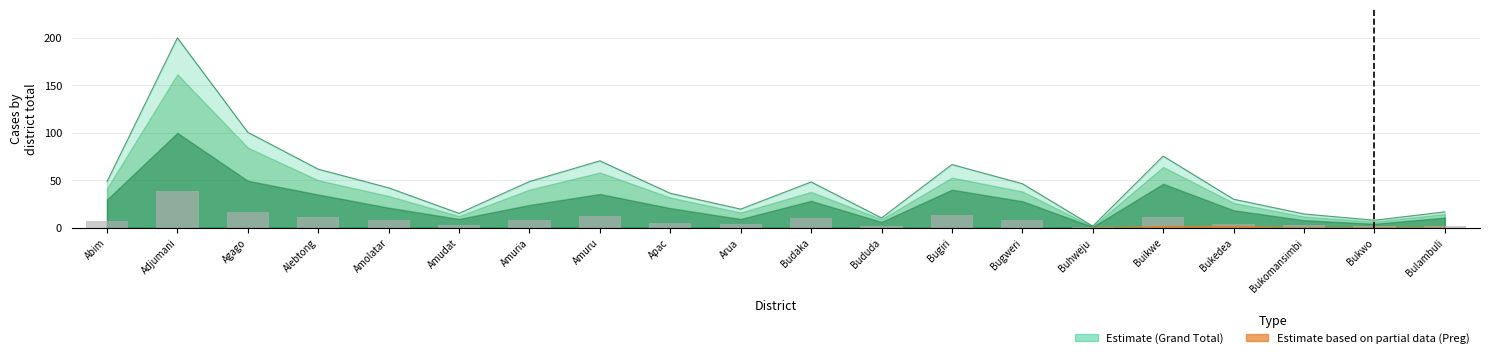

What position from the left is Agago?

3